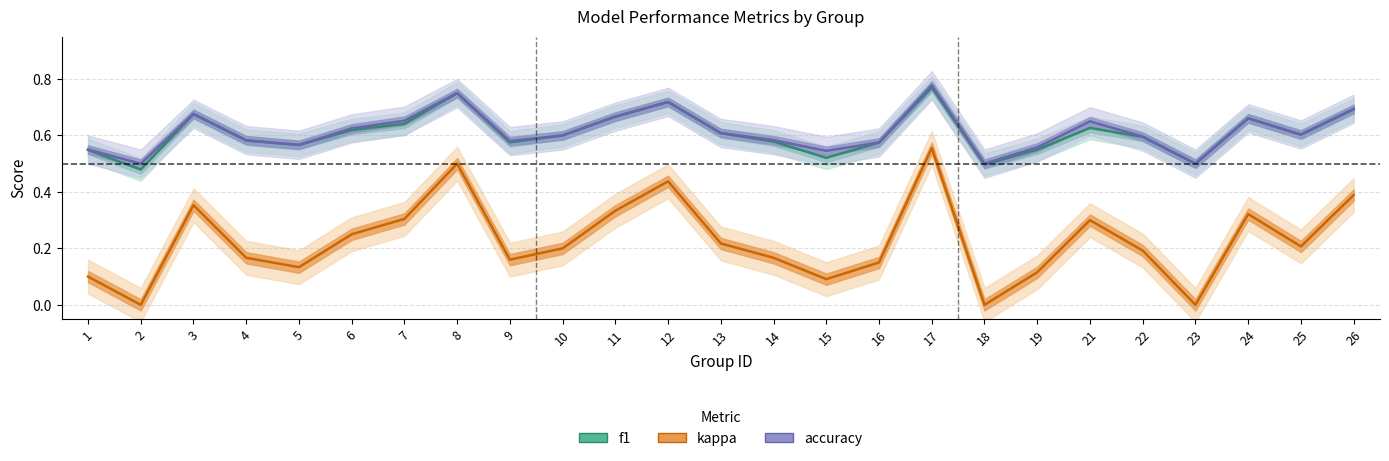

True or false: kappa has more than 2 interior local peaks.

True